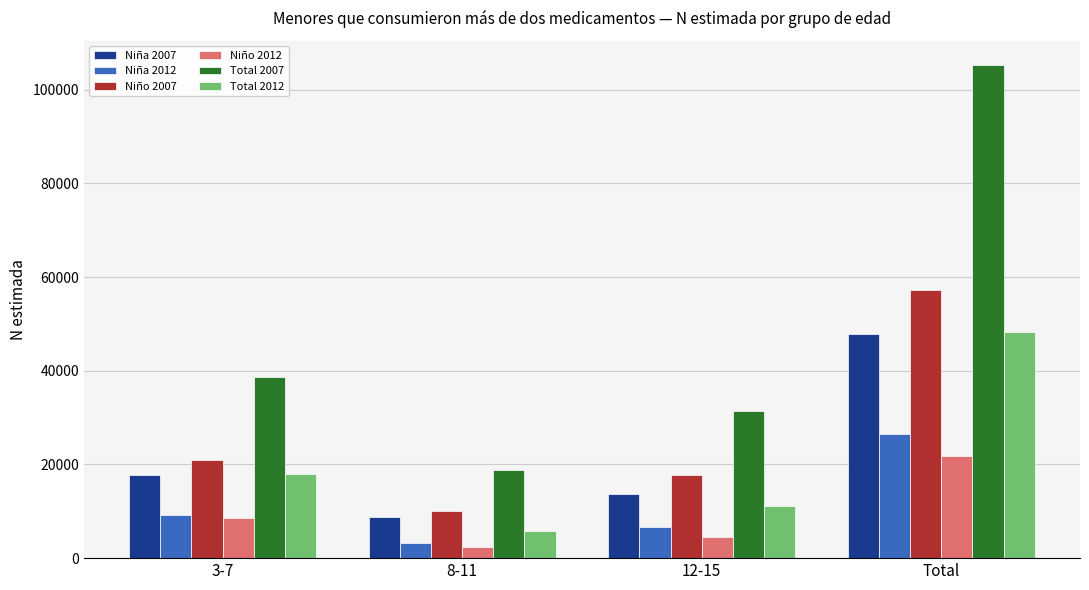

Reading right to left, what are all the values shown in this chart?

Niña 2007: 47937	13772	8746	17730
Niña 2012: 26470	6751	3263	9293
Niño 2007: 57263	17747	10013	20969
Niño 2012: 21844	4412	2438	8597
Total 2007: 105200	31519	18760	38699
Total 2012: 48315	11163	5701	17890